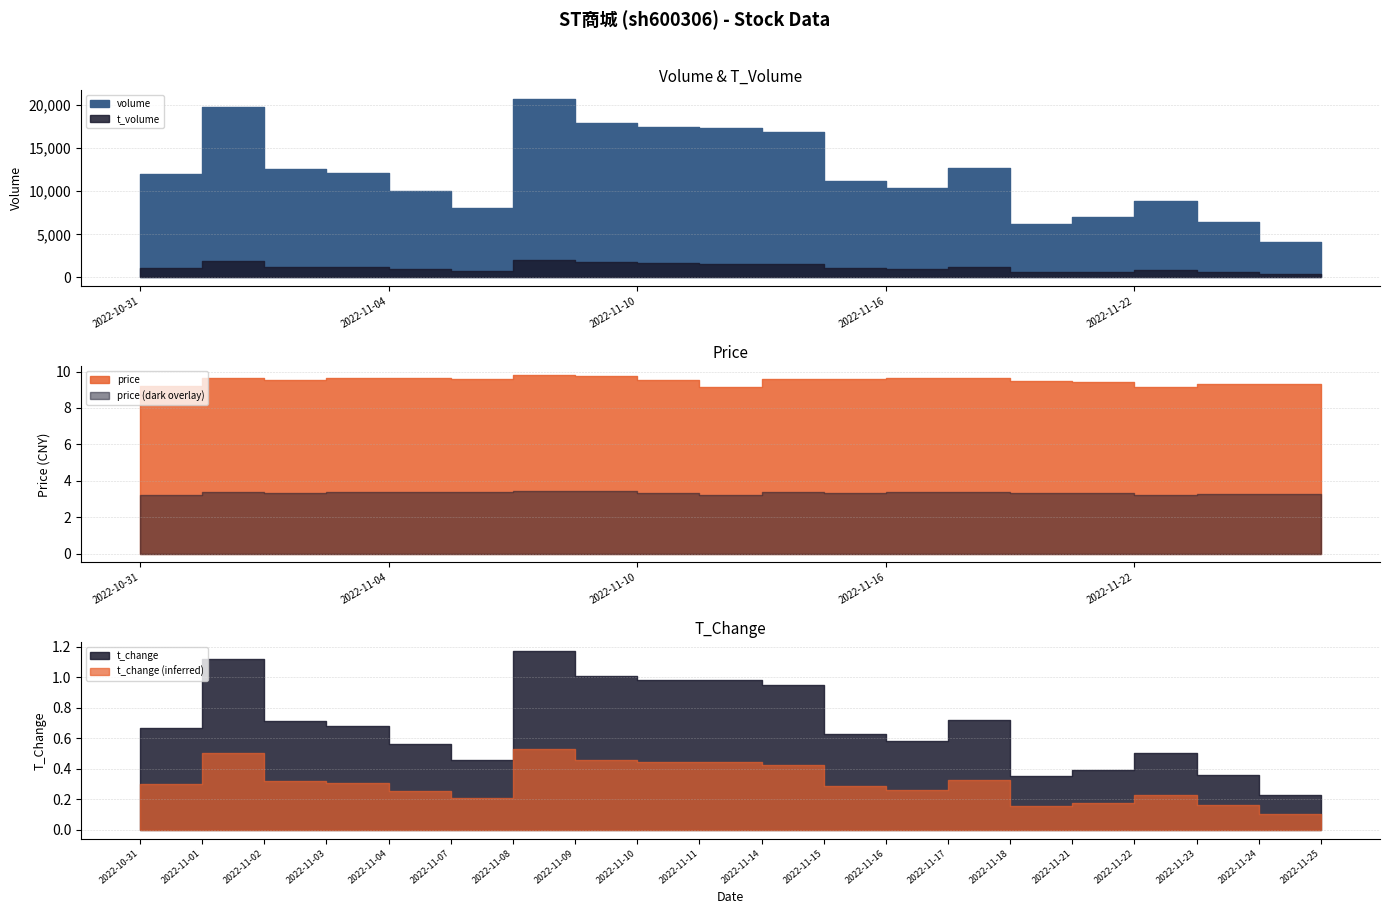

Rank the series by their maximum value, from highest to lowest.

volume, t_volume, price, t_change